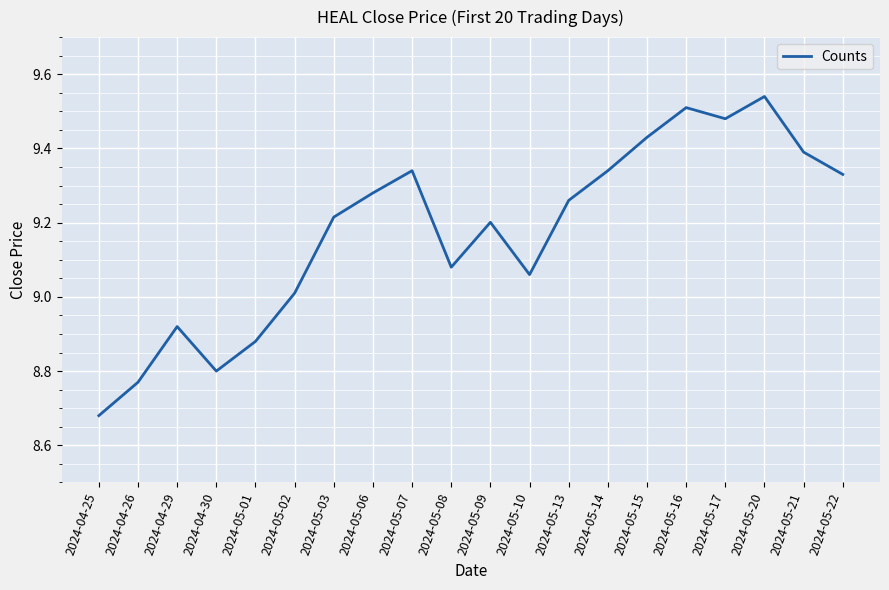

The value at 2024-04-30 is 5.4. True or false?

False